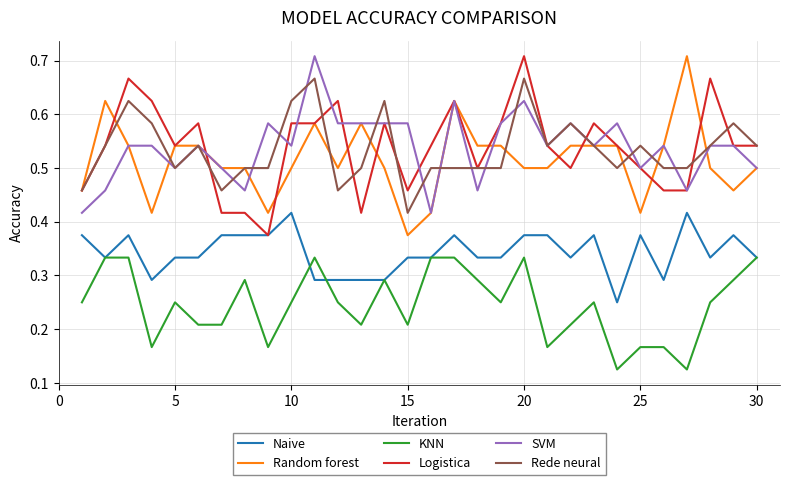

True or false: KNN and Rede neural cross at least once.

False